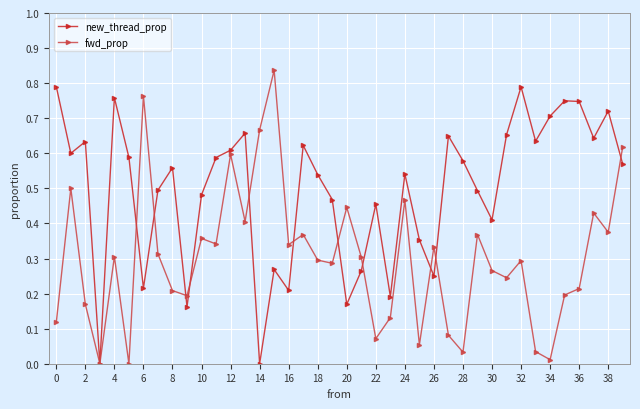

True or false: new_thread_prop has more than 2 interior local peaks.

True